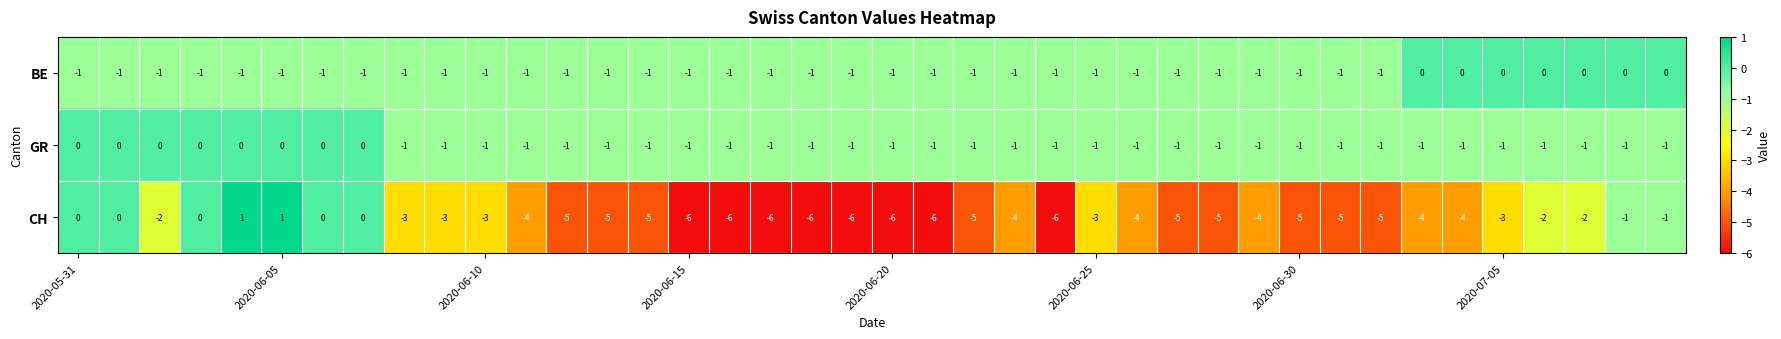

What is the sum of all BE values?

-33